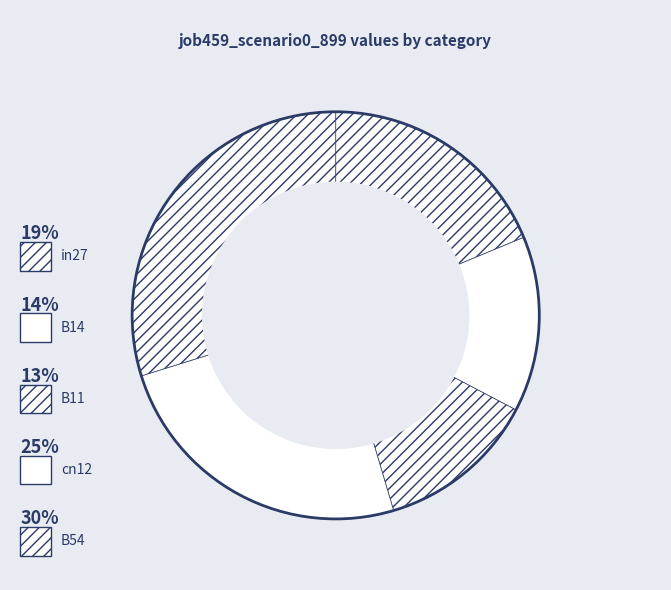

Which slice is the largest?

B54